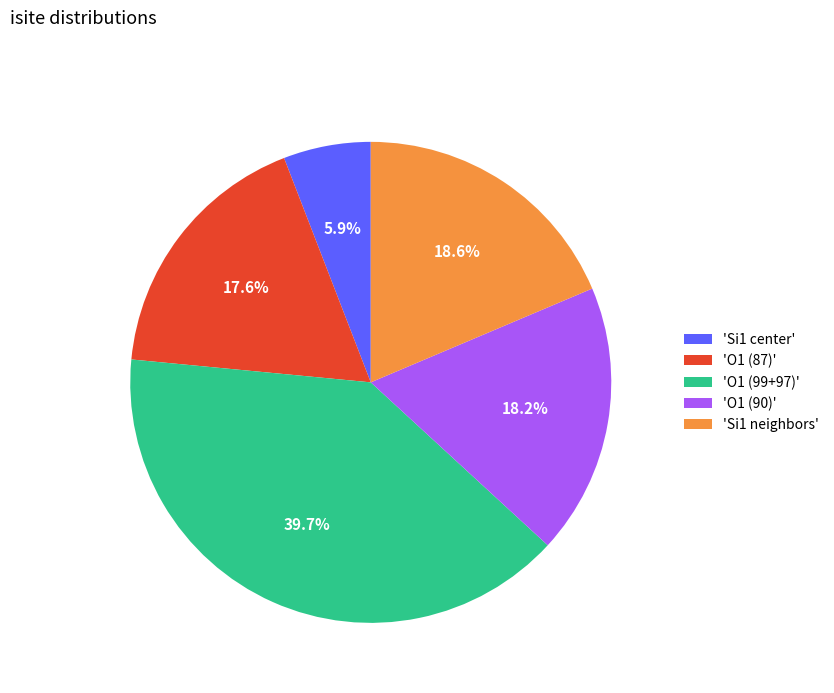

Which category has the smallest portion of the pie?

'Si1 center'